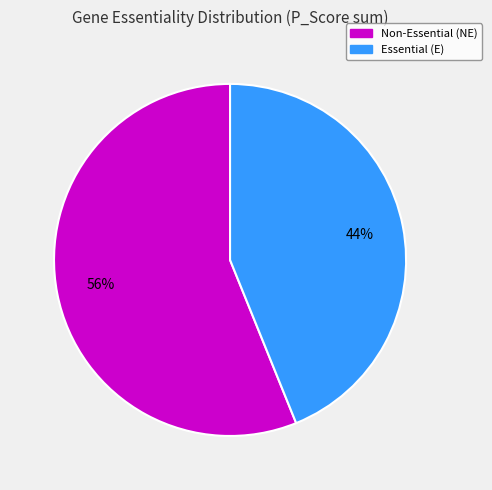

To the nearest percent, what is the difference between the largest and smallest slice percentages?

12%